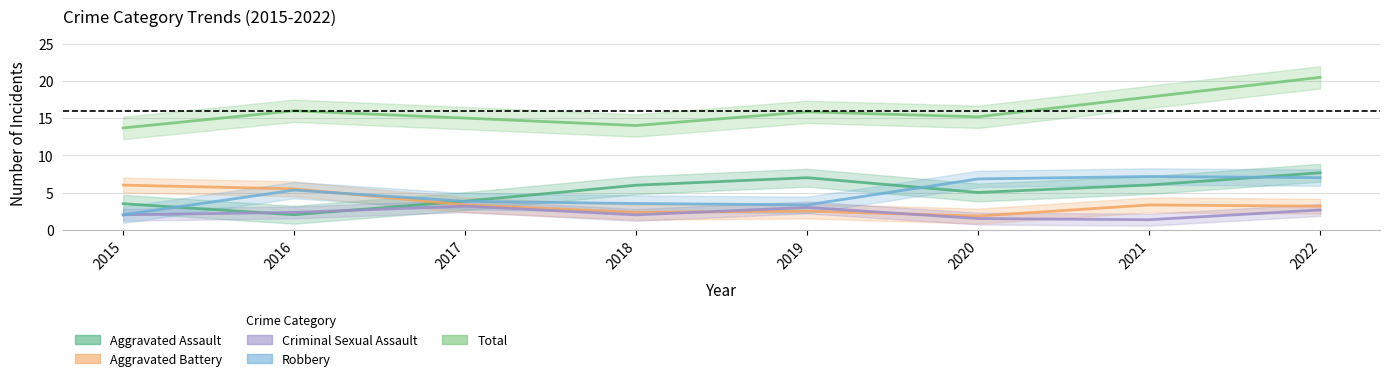

Is this an area chart (filled region under the line)?

No